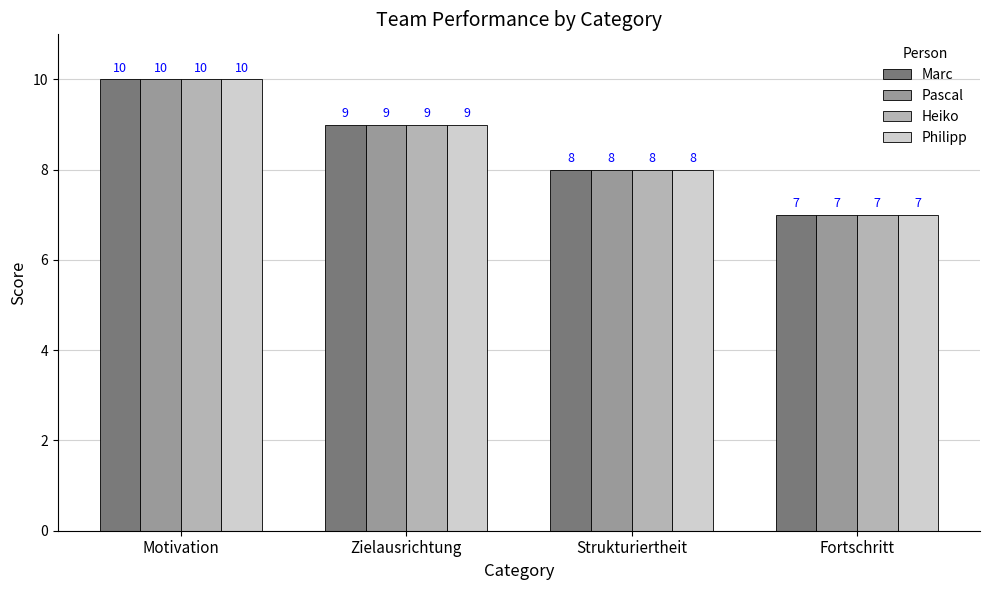

The Heiko series shows 8 at Strukturiertheit. True or false?

True